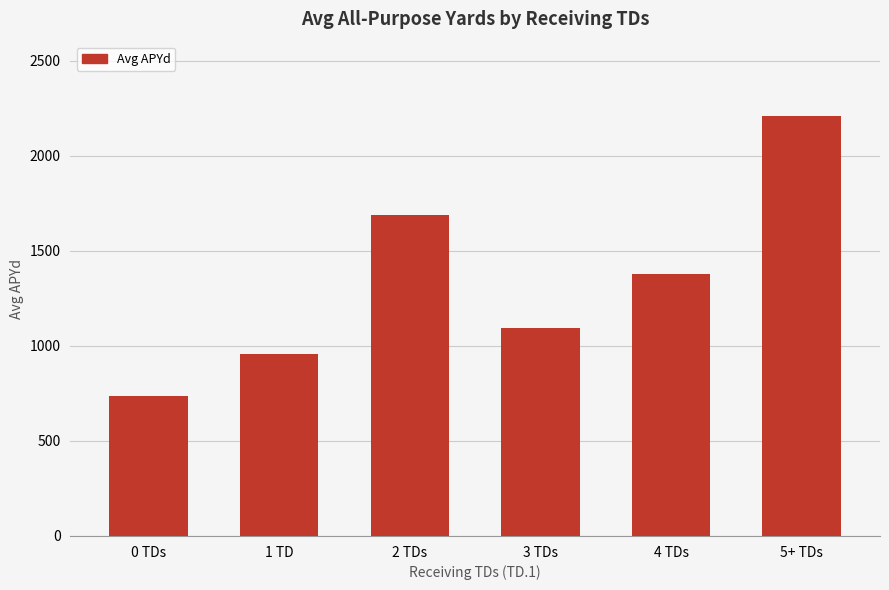

What is the average value?

1343.7